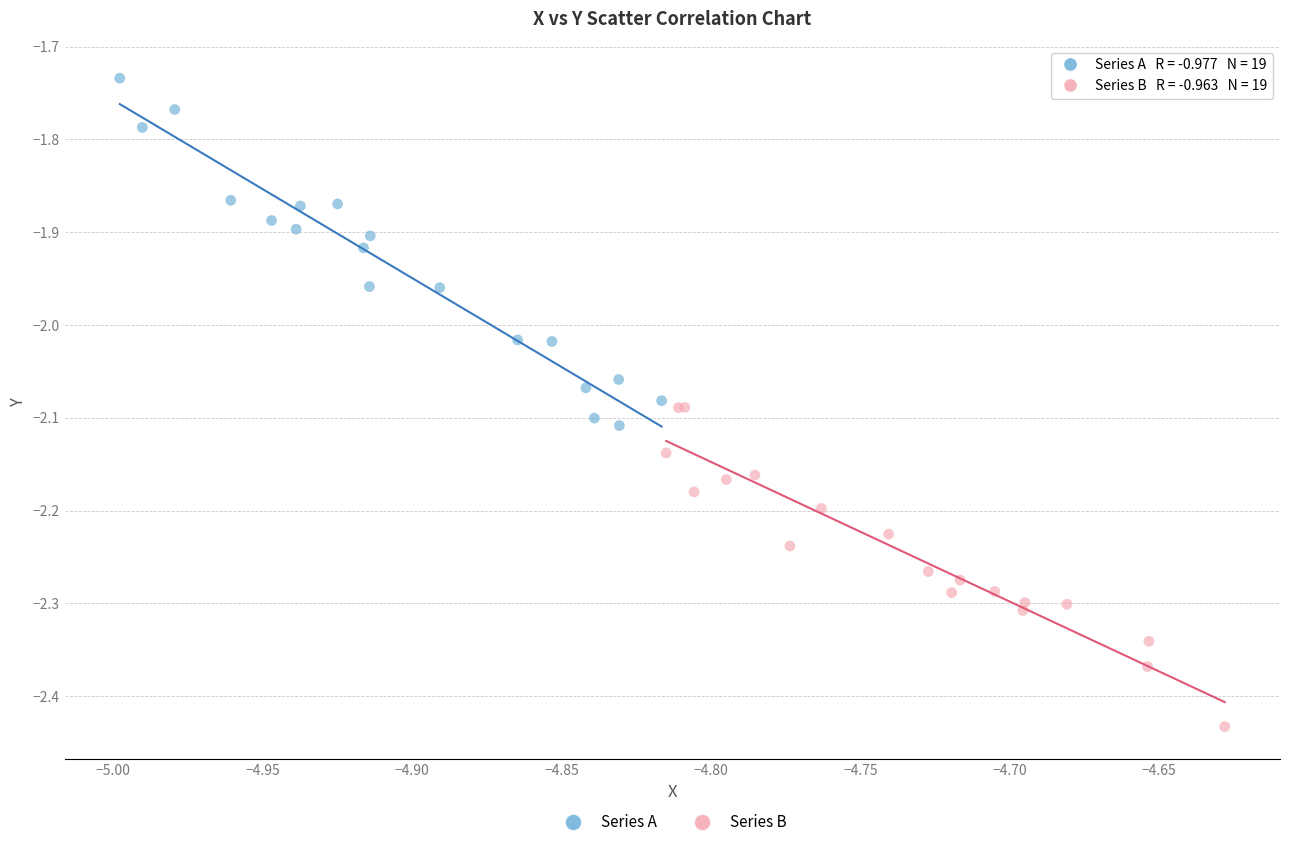

Which series contains the lowest Y value?

Series B